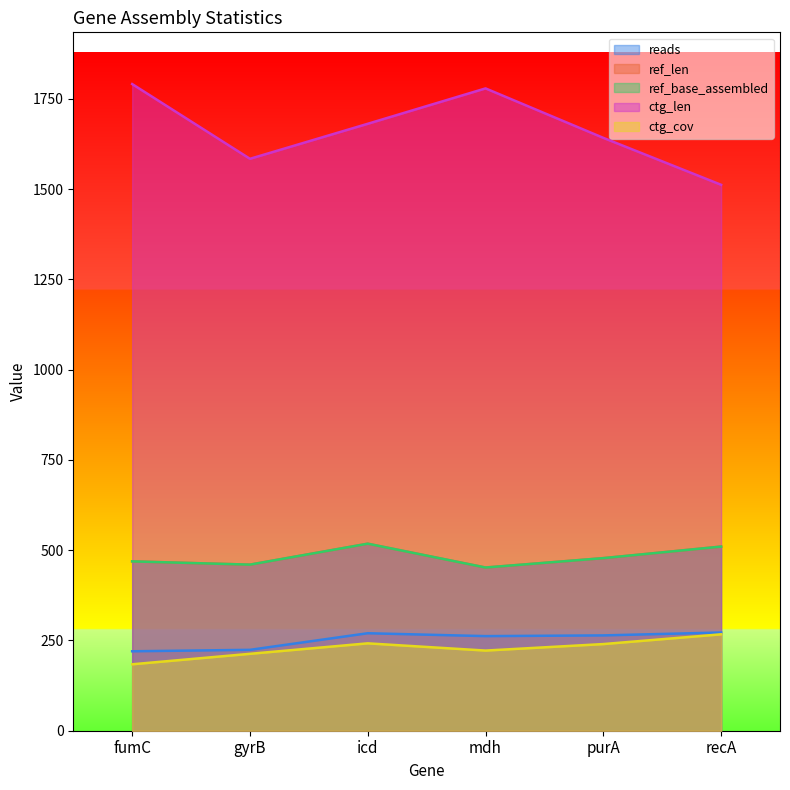

Is it true that ref_len equals 665 at mdh?

False